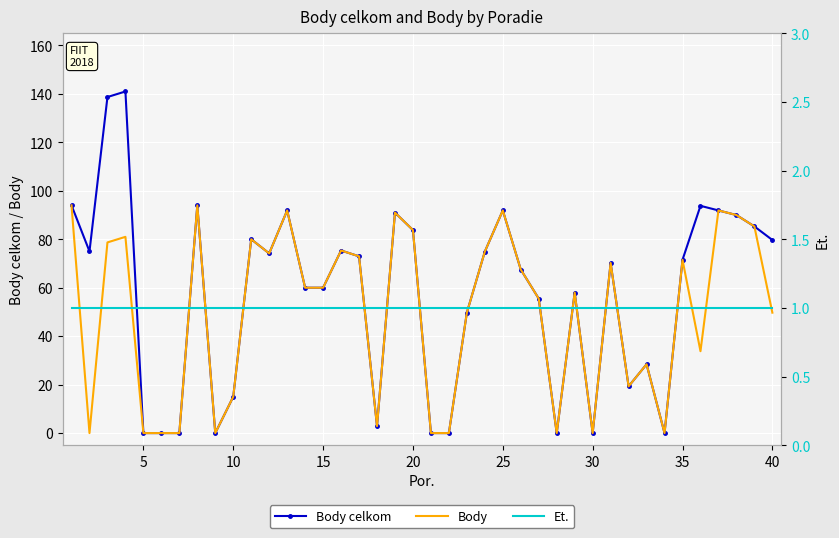

True or false: Et. and Body celkom cross at least once.

True